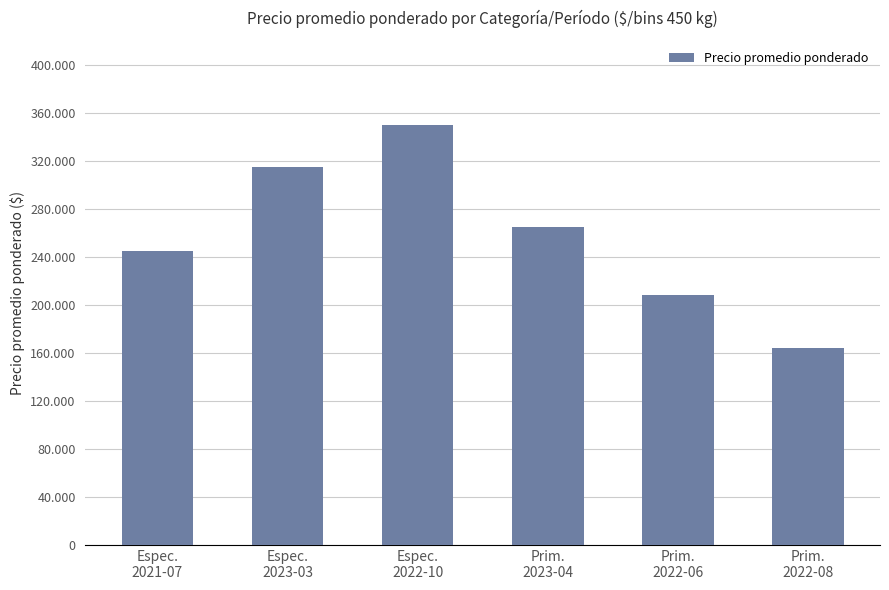

How many bars are there in total?

6